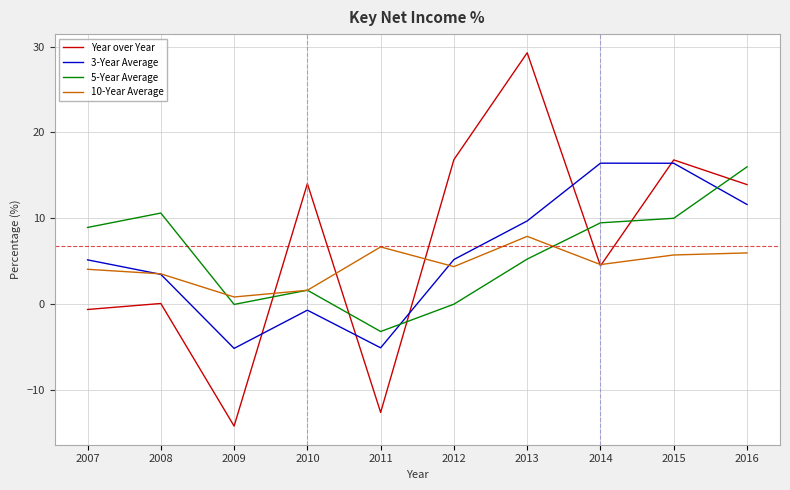

Is it true that 10-Year Average equals 5.7 at 2015?

True